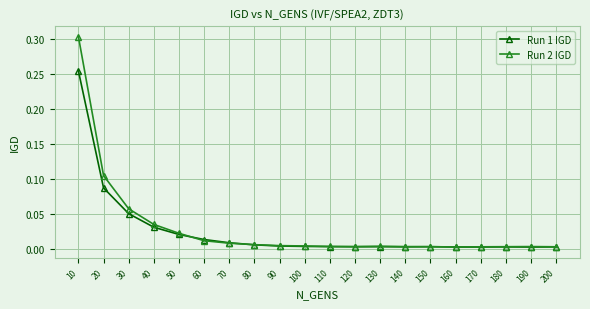

Which series has the largest total across all categories?

Run 2 IGD